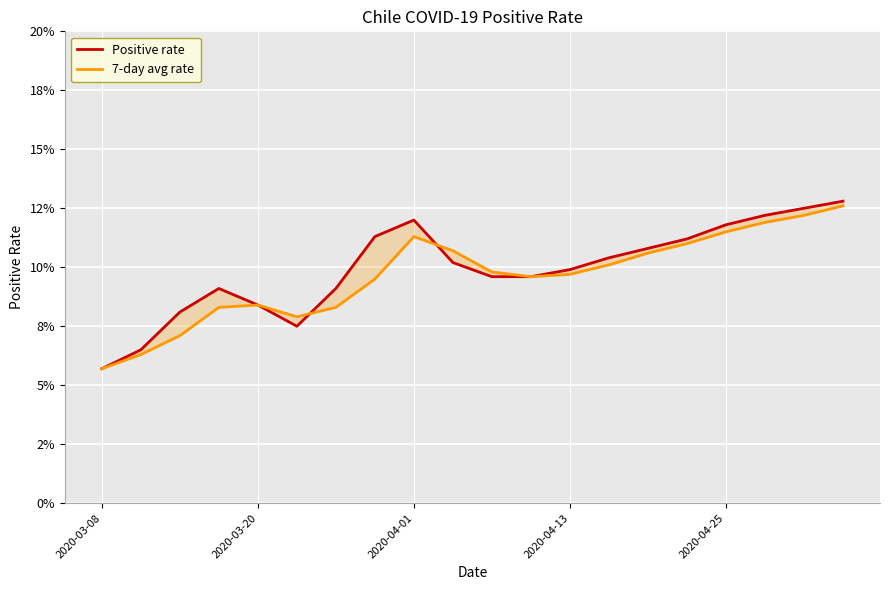

What position from the left is 15?

16